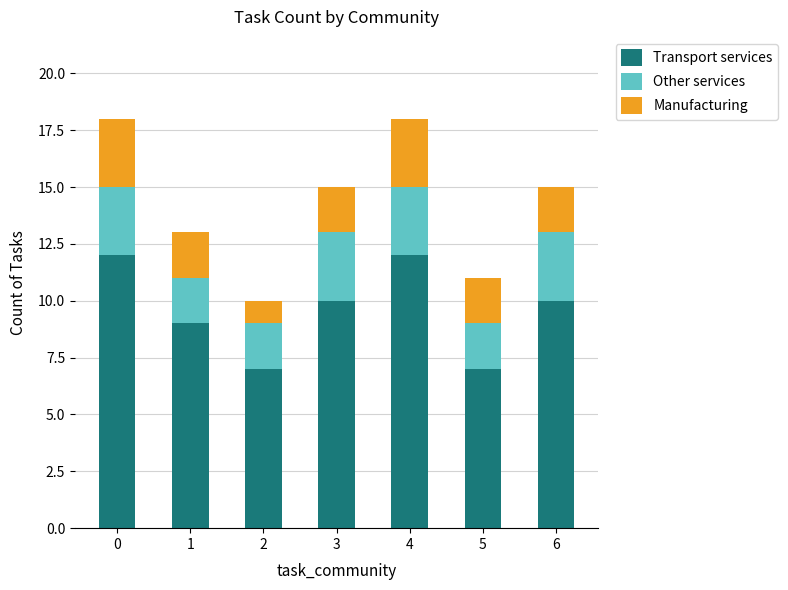

The value of Transport services at 6 is 2. True or false?

False